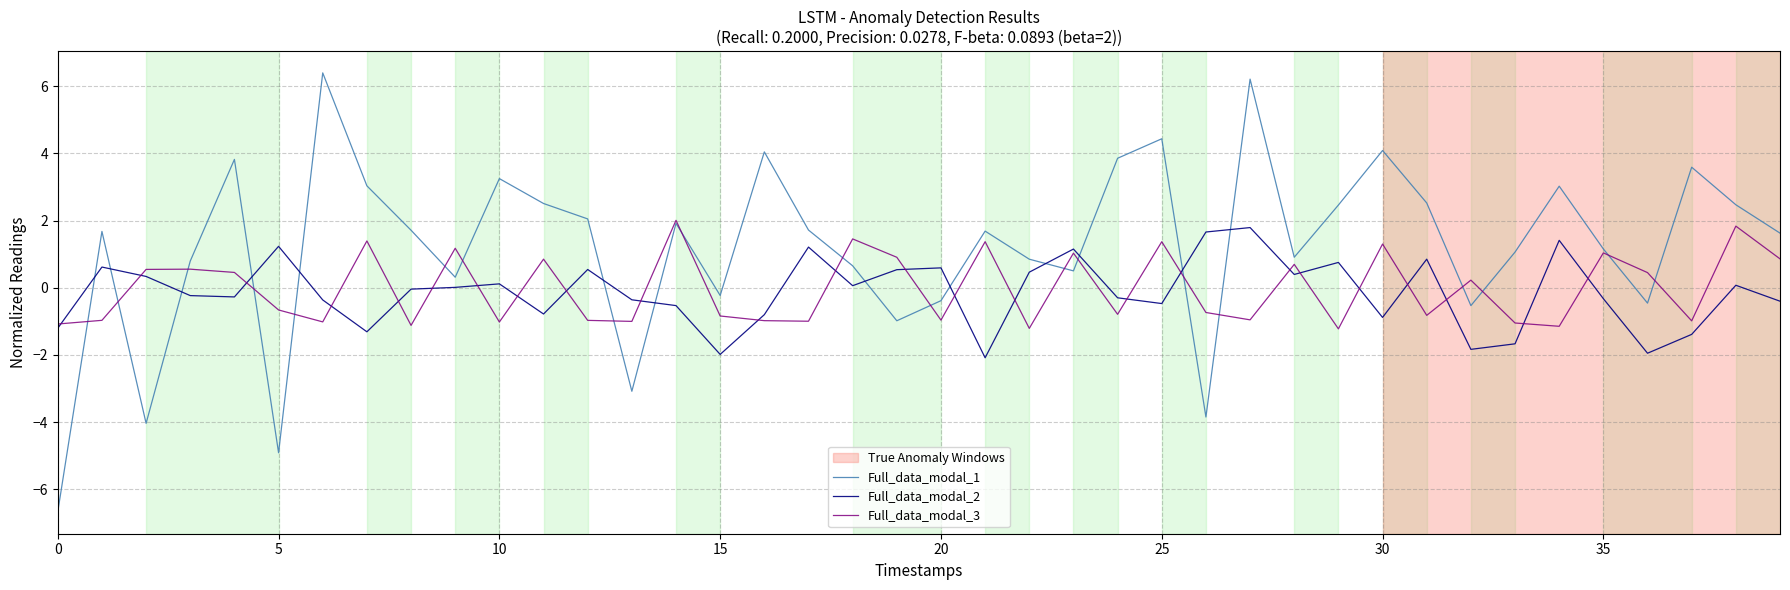

Which series has the widest spread of values?

Full_data_modal_1